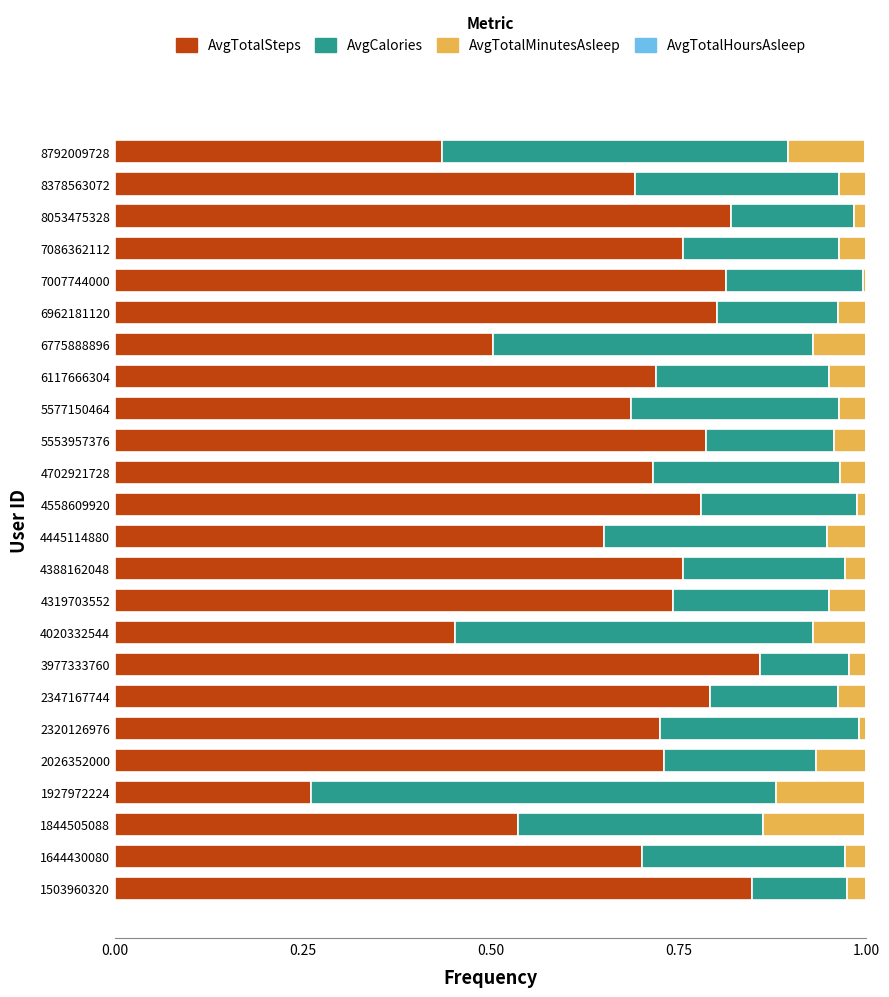

The value of AvgTotalSteps at 4388162048 is 0.8. True or false?

True